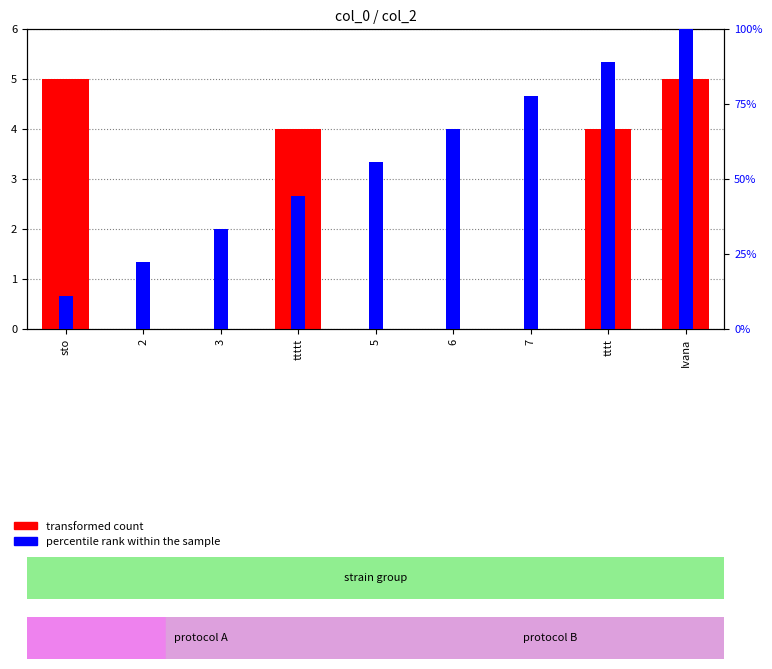

Reading left to right, extract all data points from this chart.

transformed count: 5.0	0.0	0.0	4.0	0.0	0.0	0.0	4.0	5.0
percentile rank within the sample: 11.1	22.2	33.3	44.4	55.6	66.7	77.8	88.9	100.0